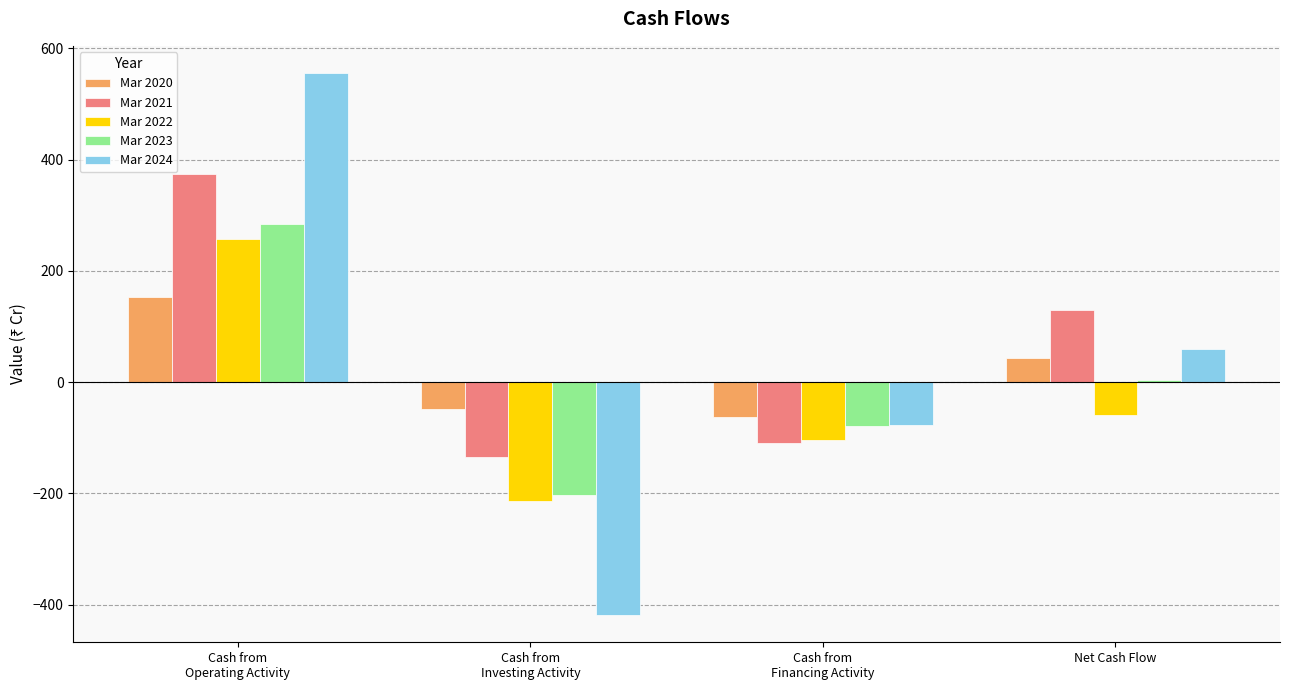

The value of Mar 2021 at Net Cash Flow is 130. True or false?

True